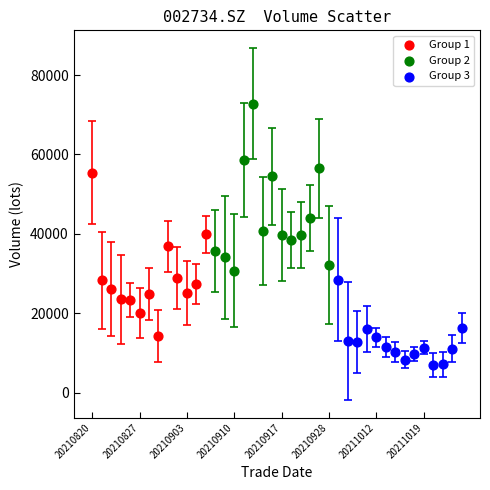

Which series reaches the minimum Y coordinate?

Group 3